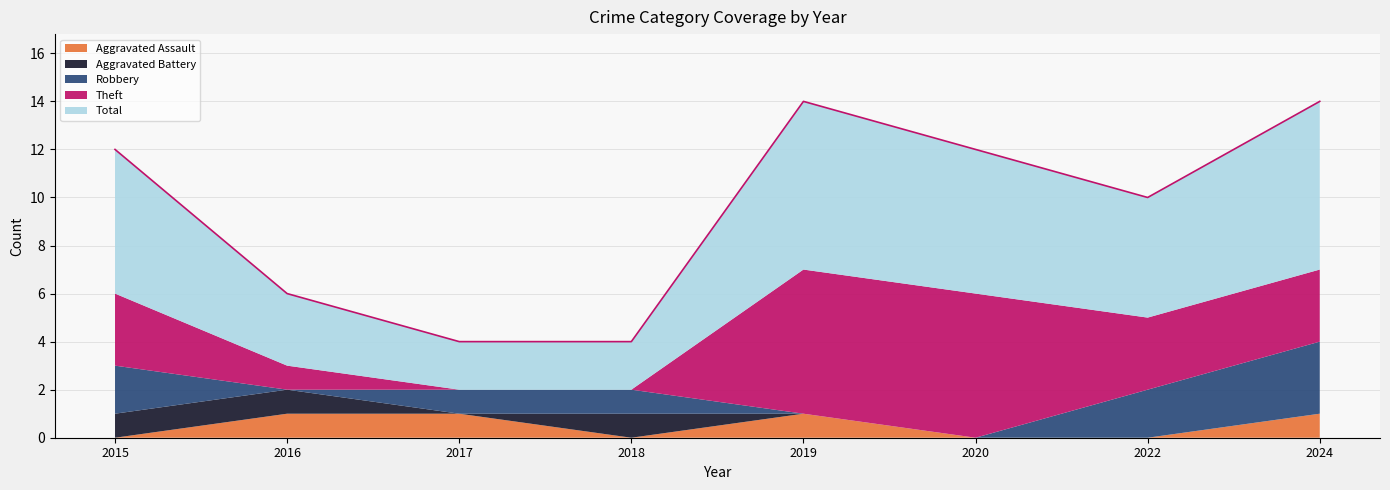

True or false: Aggravated Battery has more than 2 interior local peaks.

False